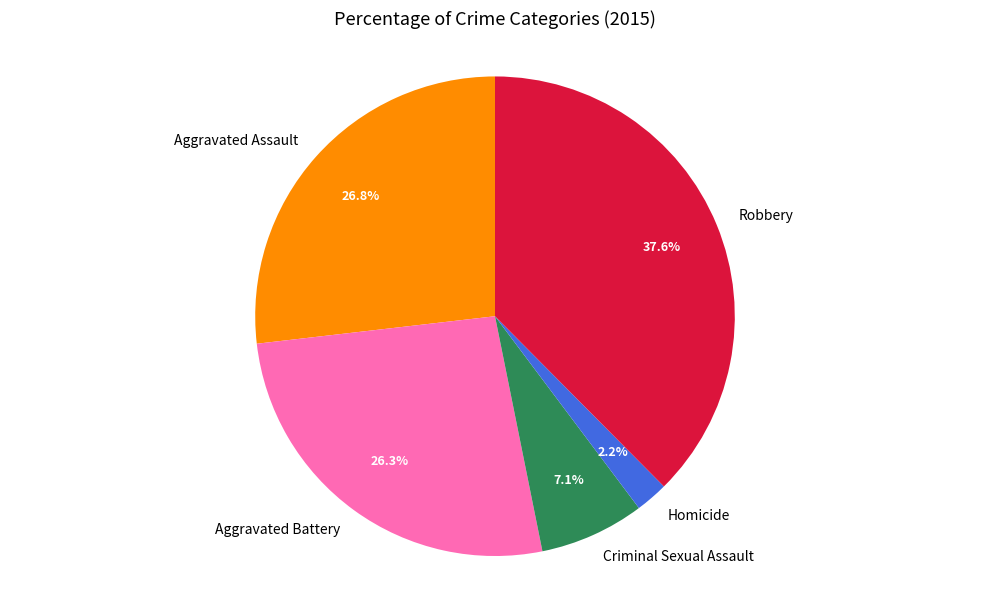

What percentage is the Aggravated Battery slice, to the nearest percent?

26%